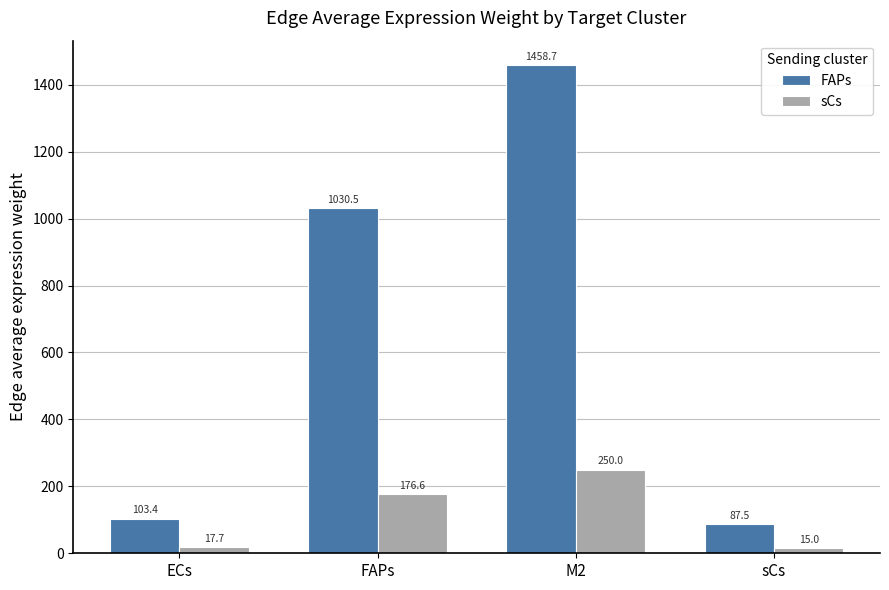

Reading left to right, what are all the values shown in this chart?

FAPs: 103.4	1030.5	1458.7	87.5
sCs: 17.7	176.6	250.0	15.0